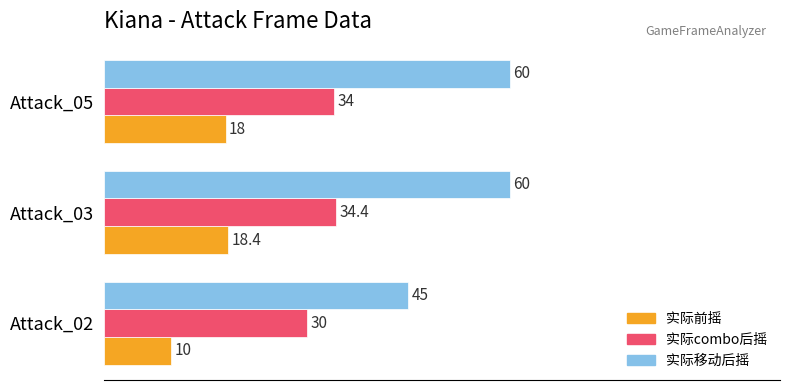

What value does the 实际combo后摇 series have at Attack_02?

30.0